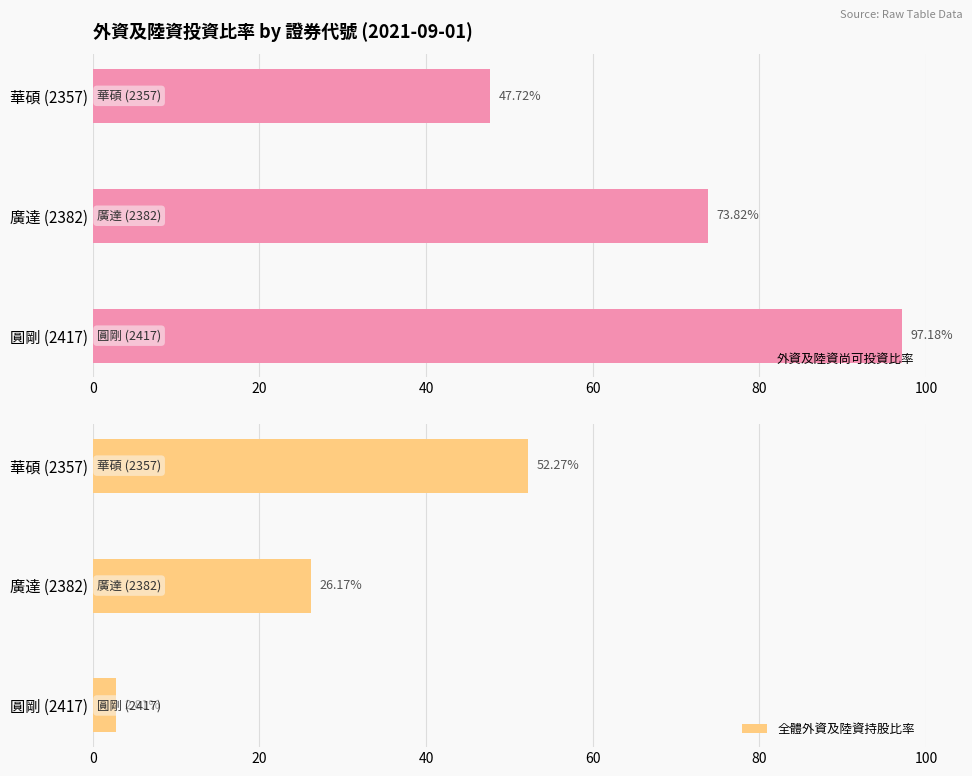

How many bars are there in each group?

2